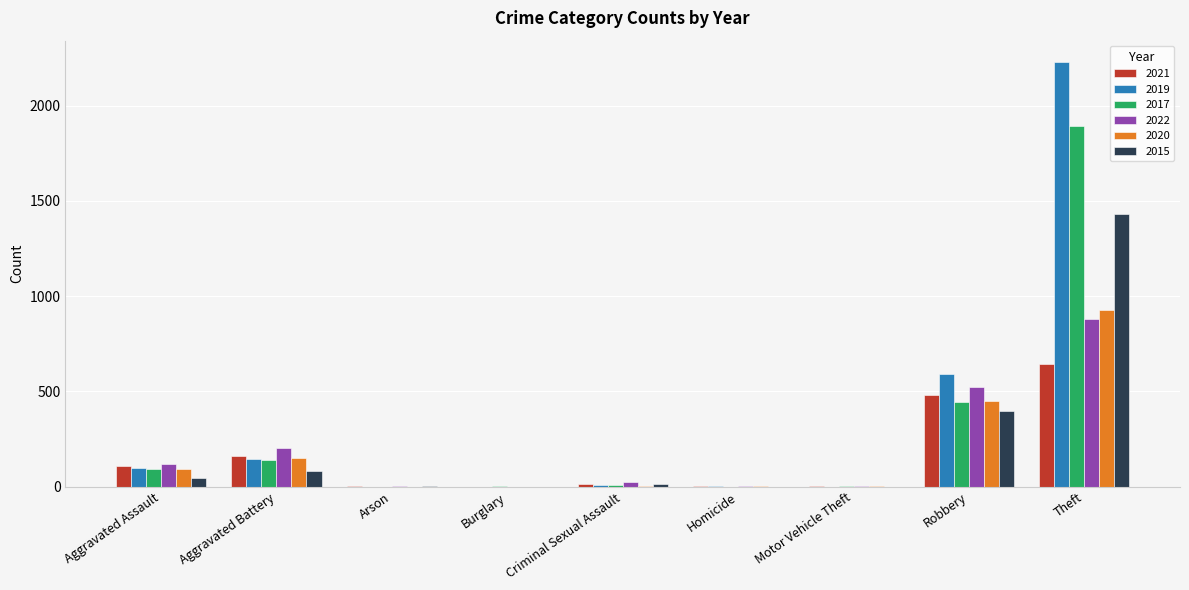

The value of 2015 at Aggravated Battery is 82. True or false?

True